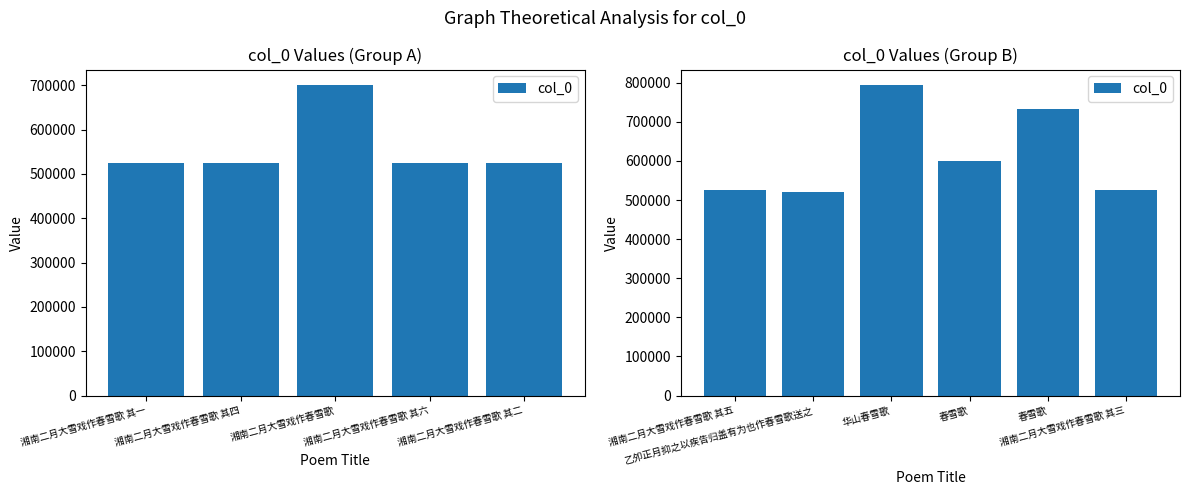

What is the label of the 3rd bar from the left?

华山春雪歌